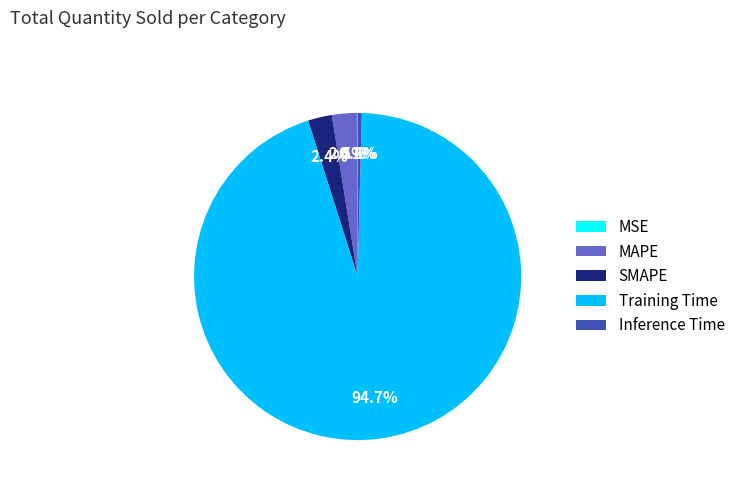

Which slice is the largest?

Training Time